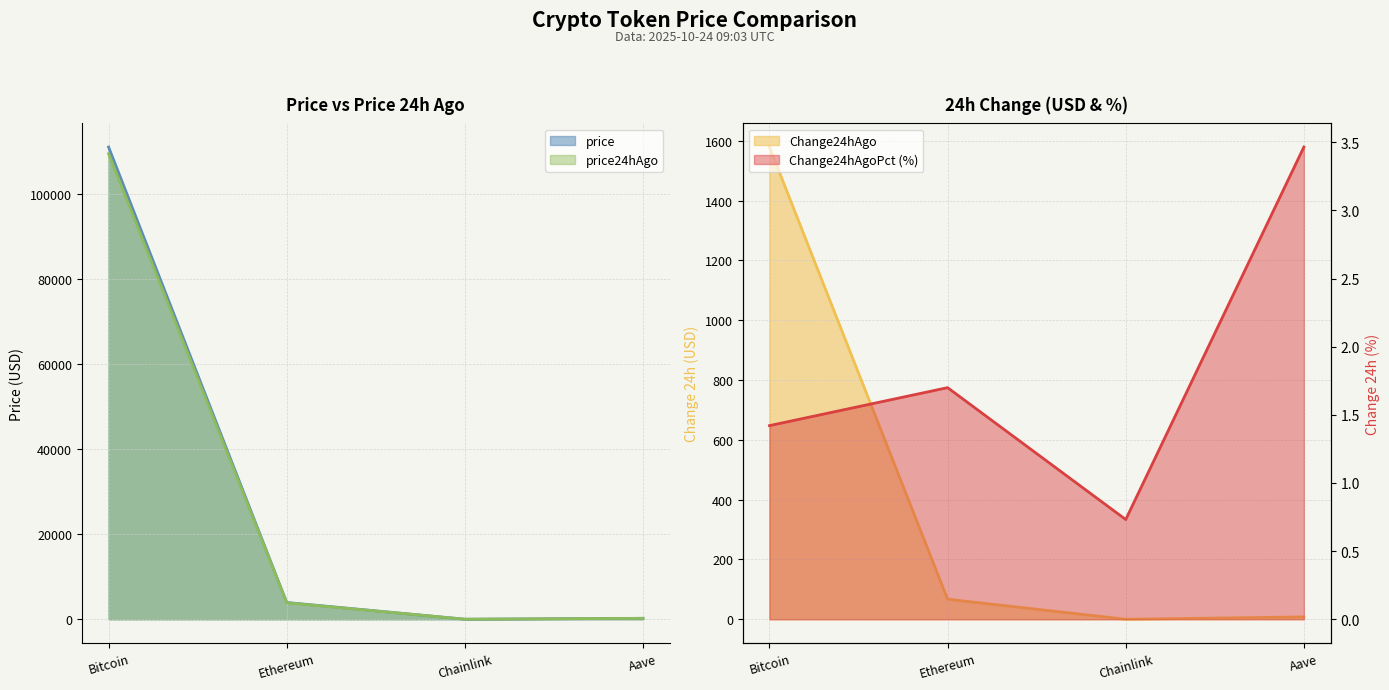

True or false: Change24hAgoPct and price24hAgo intersect in this chart.

False